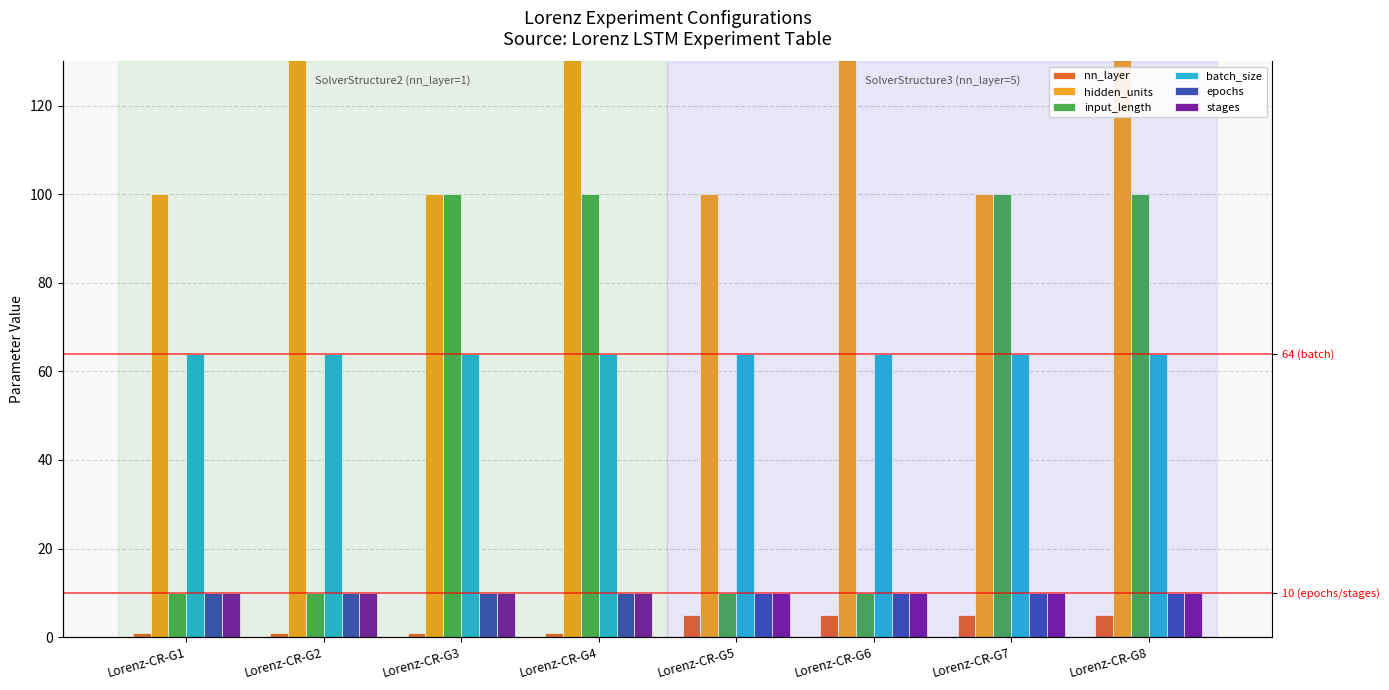

Read the batch_size value at Lorenz-CR-G5.

64